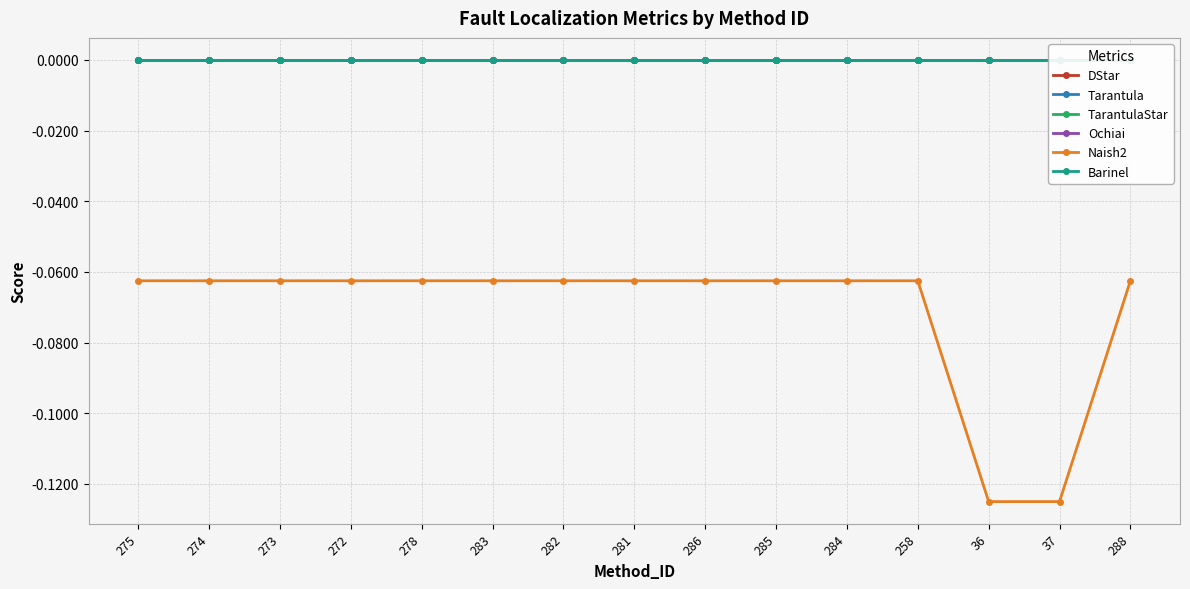

True or false: TarantulaStar and Tarantula cross at least once.

False